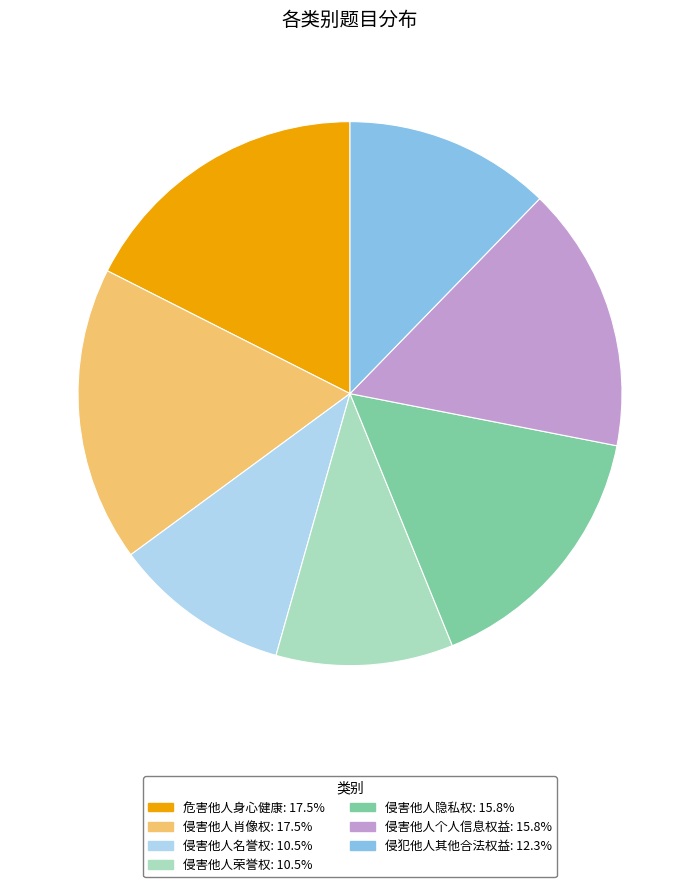

Is 侵害他人个人信息权益 the majority of the pie?

No